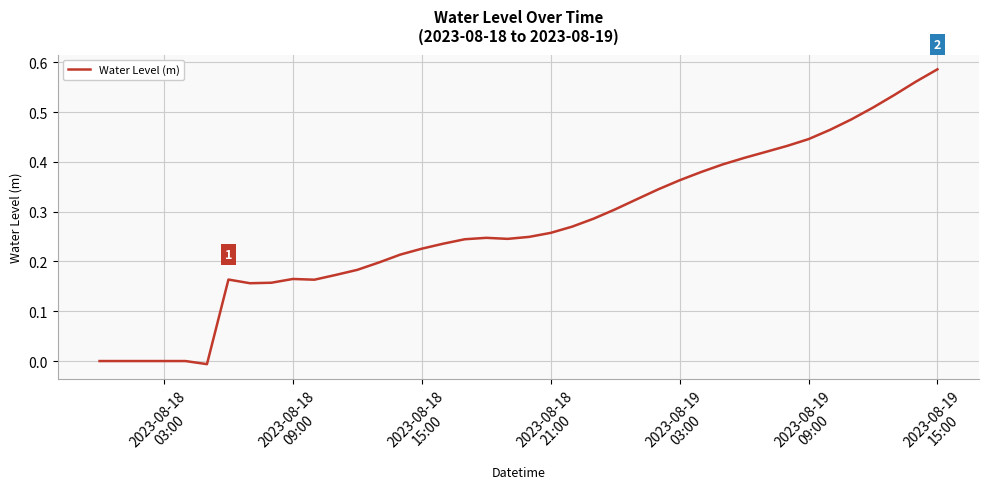

How many lines are shown in the chart?

1